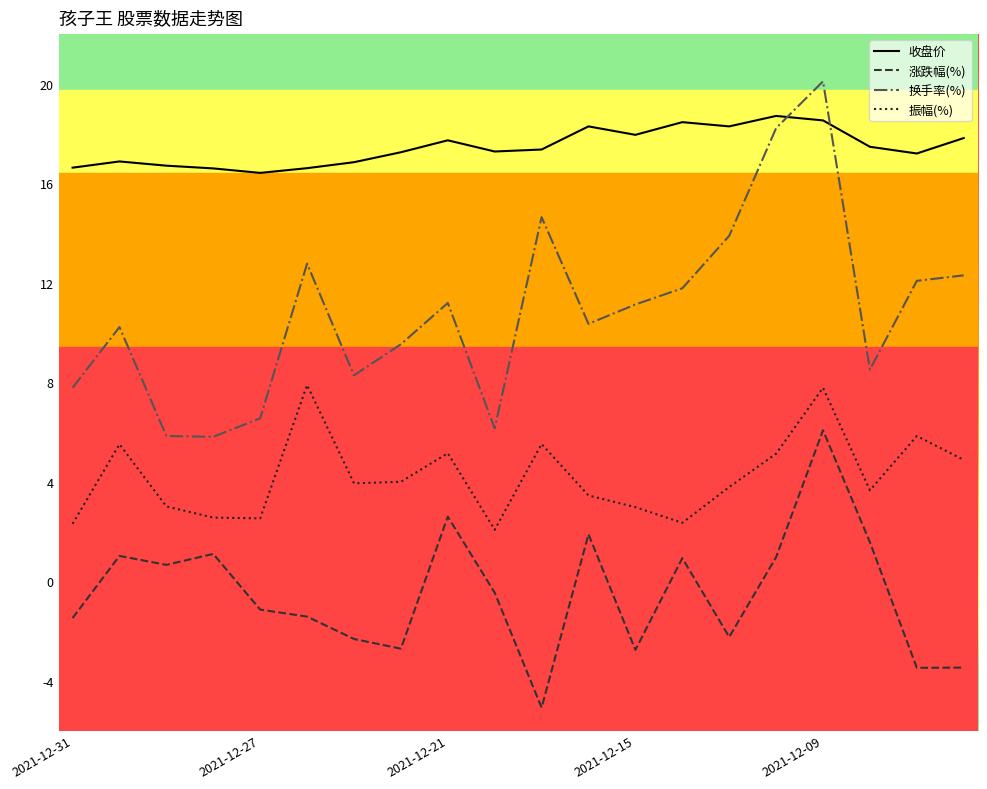

List the series in order of their overall mean, lowest first.

涨跌幅(%), 振幅(%), 换手率(%), 收盘价